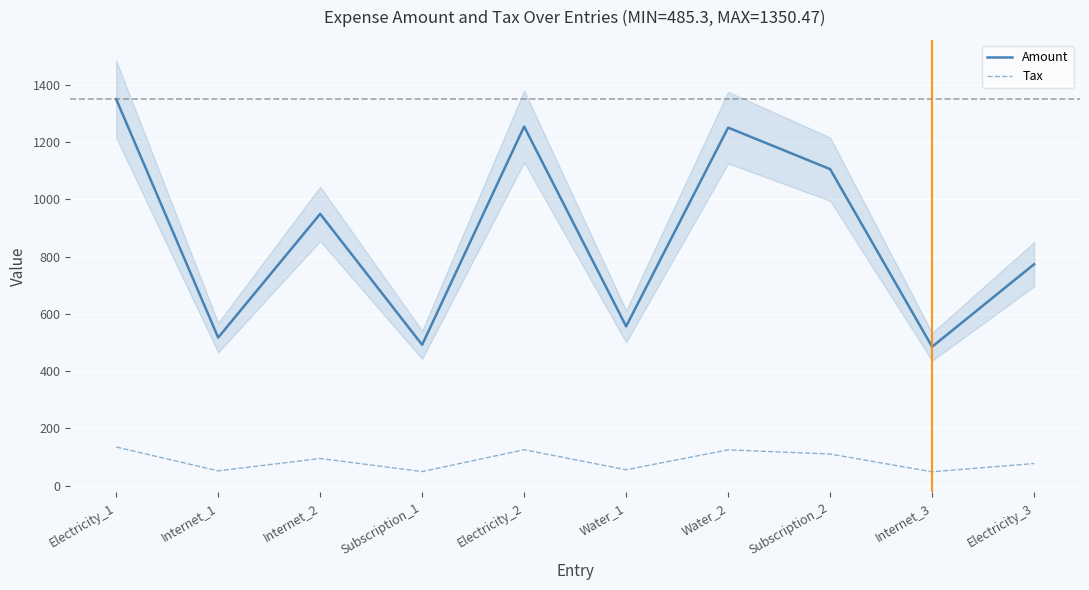

At which label is Tax closest to 91?

Internet_2